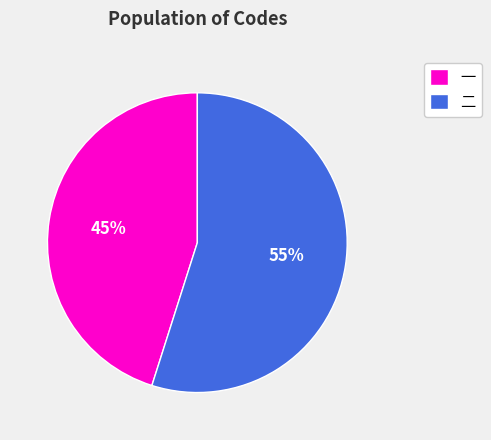

Approximately how many times larger is the value at 一 compared to 二?

0.8